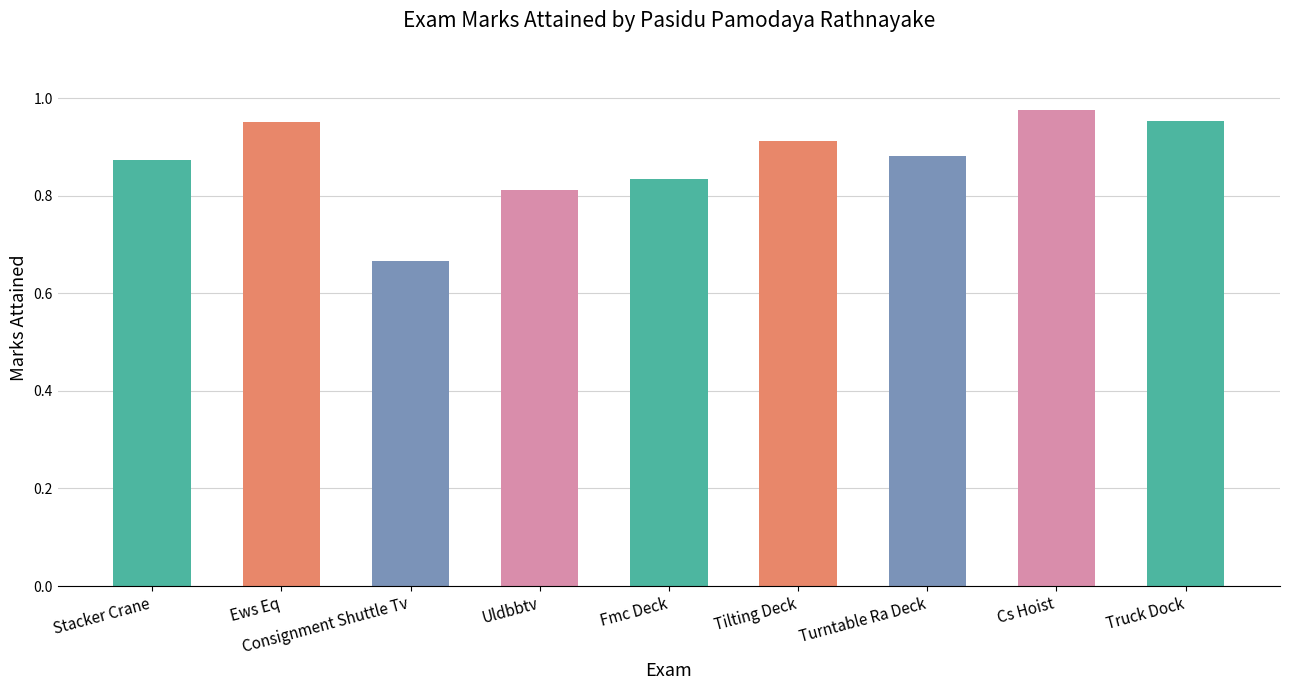

What is the change in value from Consignment Shuttle Tv to Uldbbtv?

+0.1